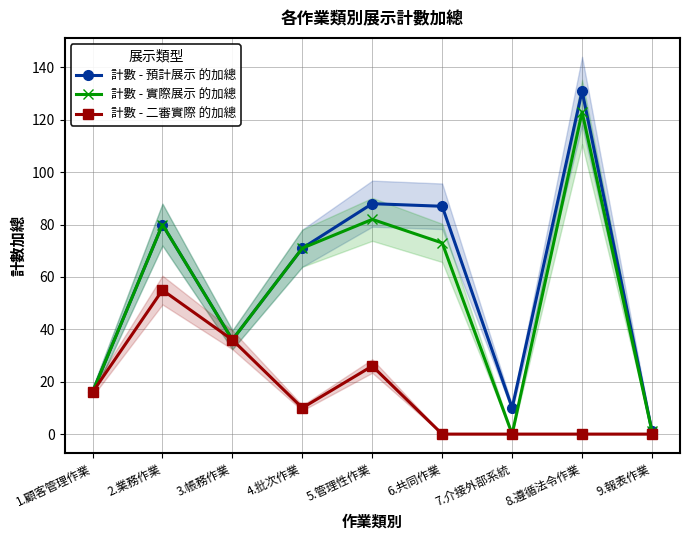

What is the maximum value shown in the chart?

131